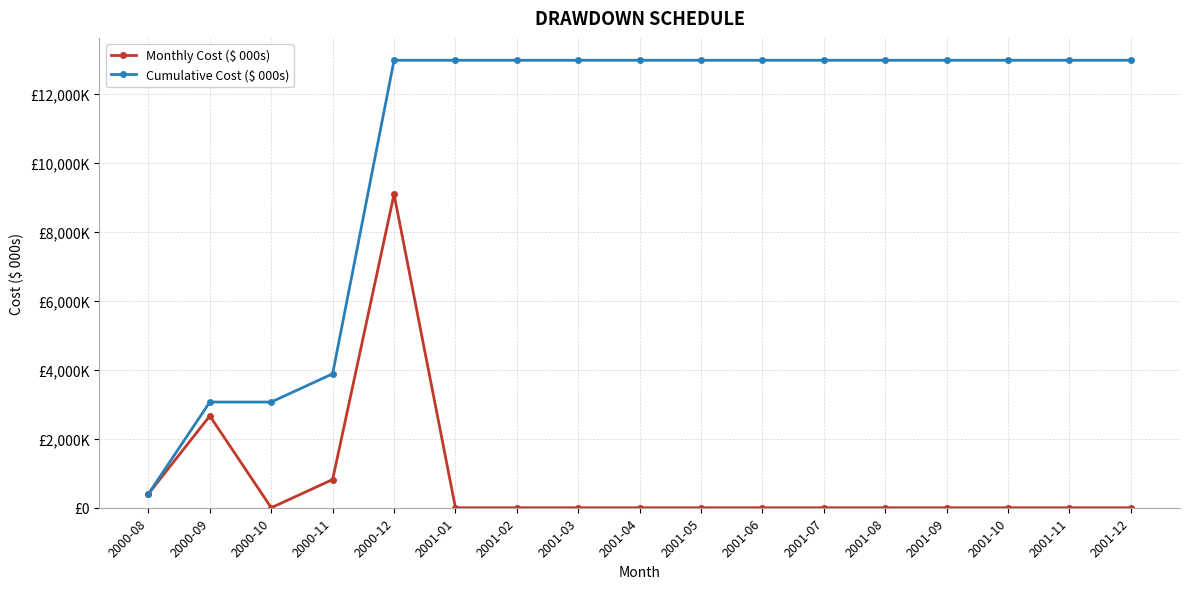

True or false: Cumulative Cost ($ 000s) and Monthly Cost ($ 000s) cross at least once.

False